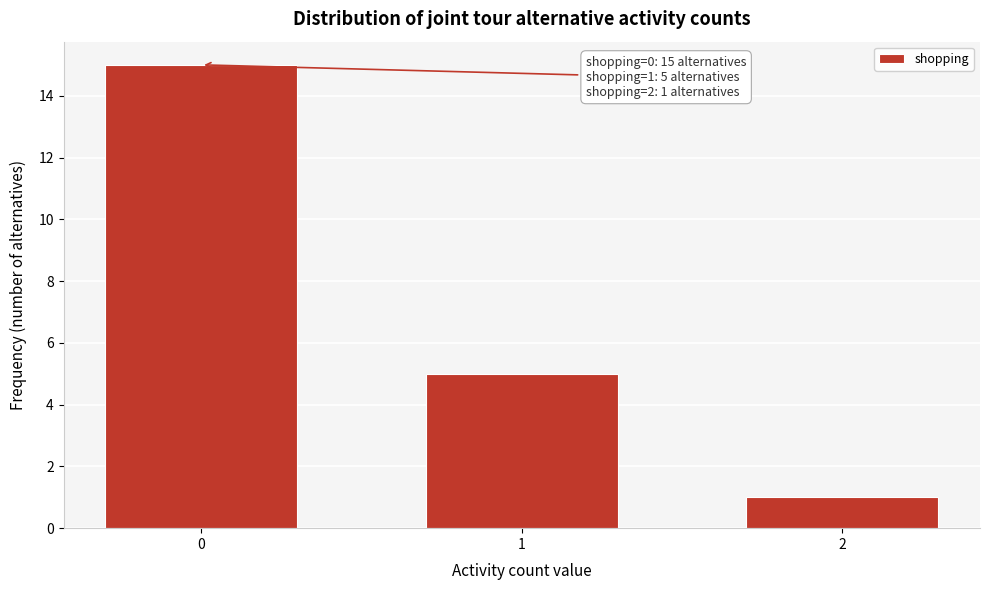

Reading left to right, what are all the values shown in this chart?

0=15	1=5	2=1